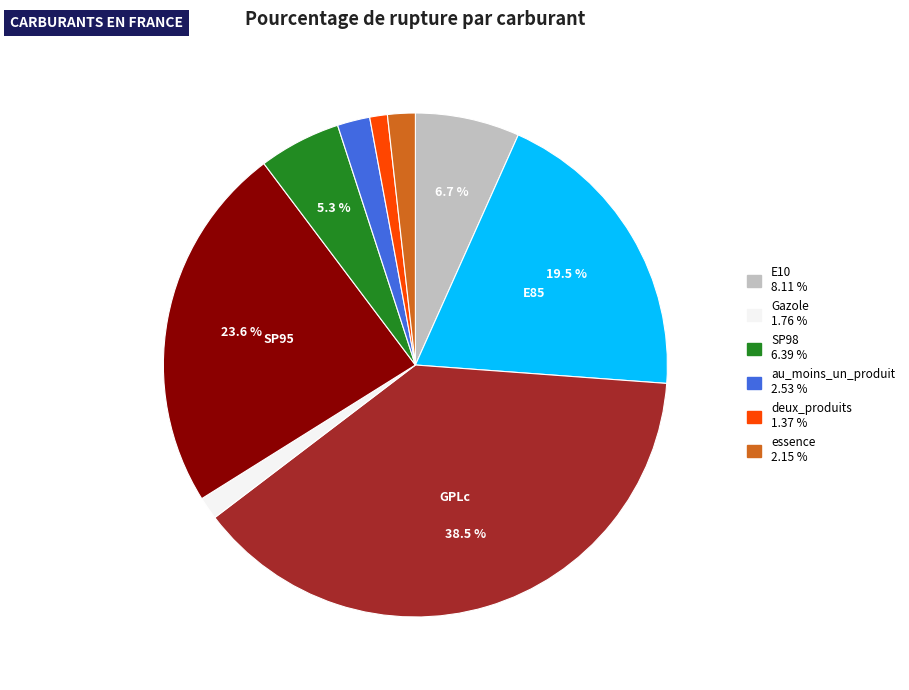

Is there any slice that represents more than half of the pie?

No